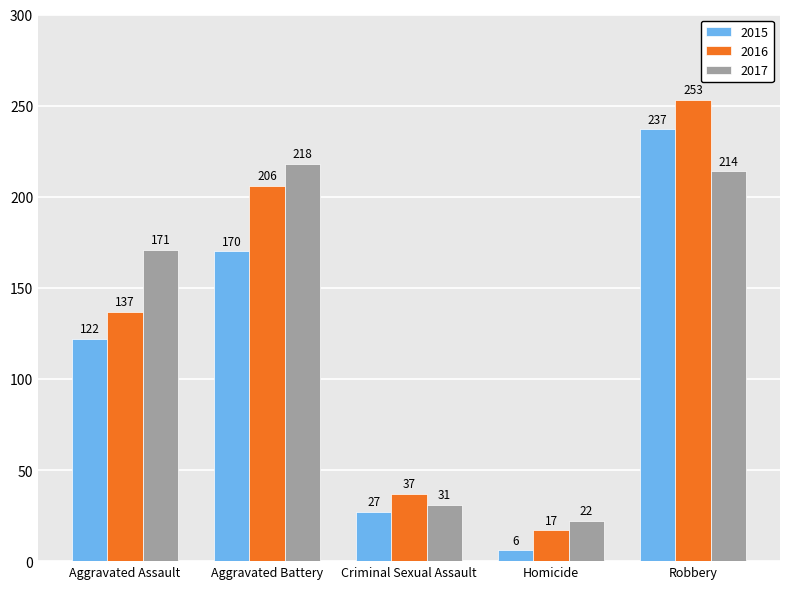

Reading right to left, transcribe all the data shown in this chart.

2015: Robbery=237	Homicide=6	Criminal Sexual Assault=27	Aggravated Battery=170	Aggravated Assault=122
2016: Robbery=253	Homicide=17	Criminal Sexual Assault=37	Aggravated Battery=206	Aggravated Assault=137
2017: Robbery=214	Homicide=22	Criminal Sexual Assault=31	Aggravated Battery=218	Aggravated Assault=171